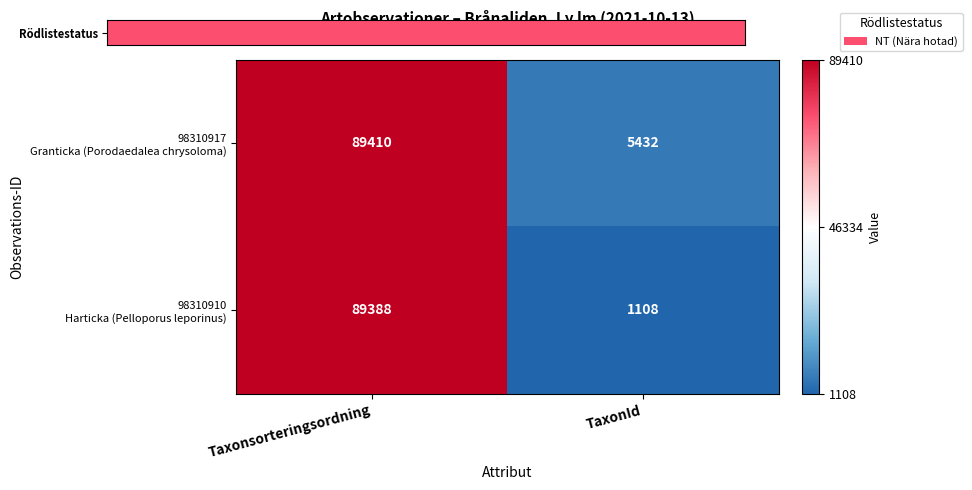

How many categories are shown in the chart?

2